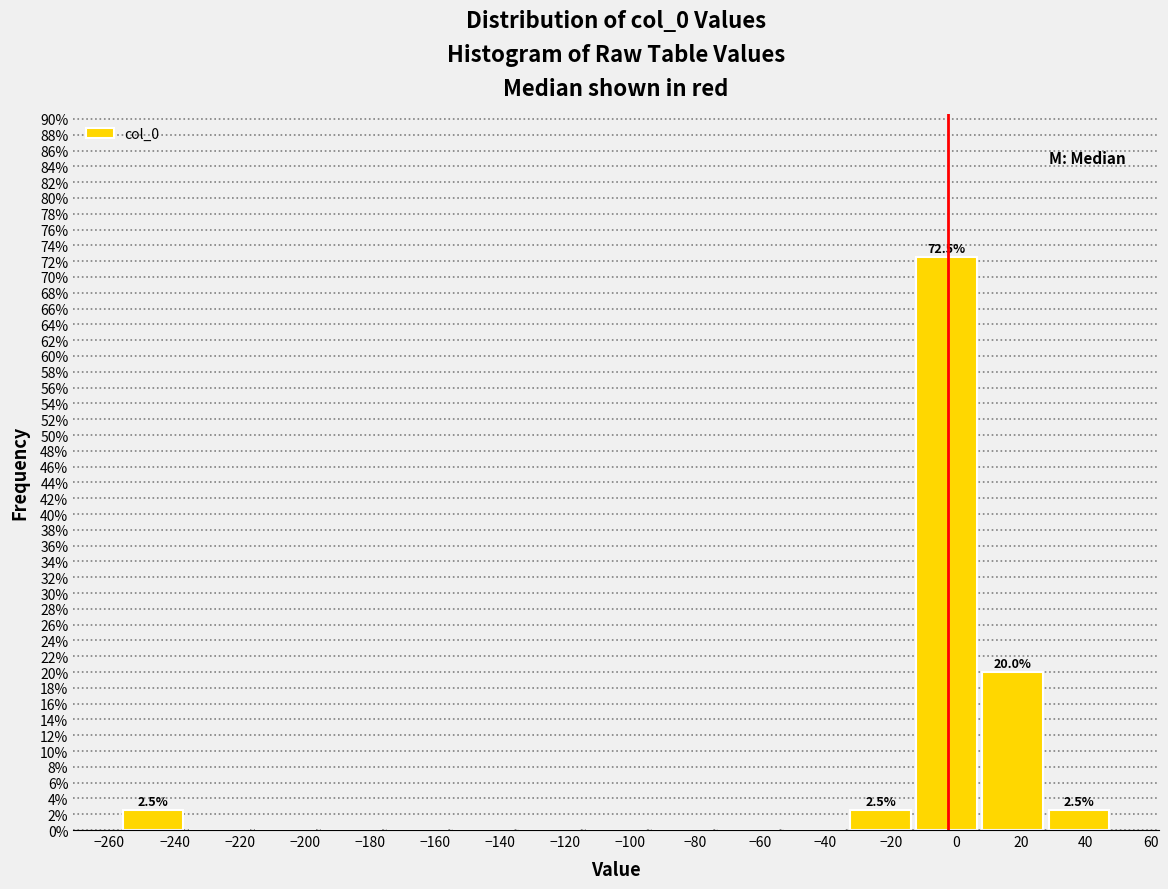

Which range on the x-axis has the tallest bar?

-12 to 8